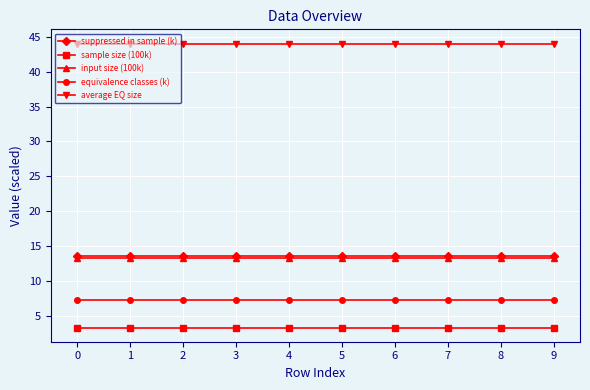

True or false: equivalence classes (k) and average EQ size cross at least once.

False